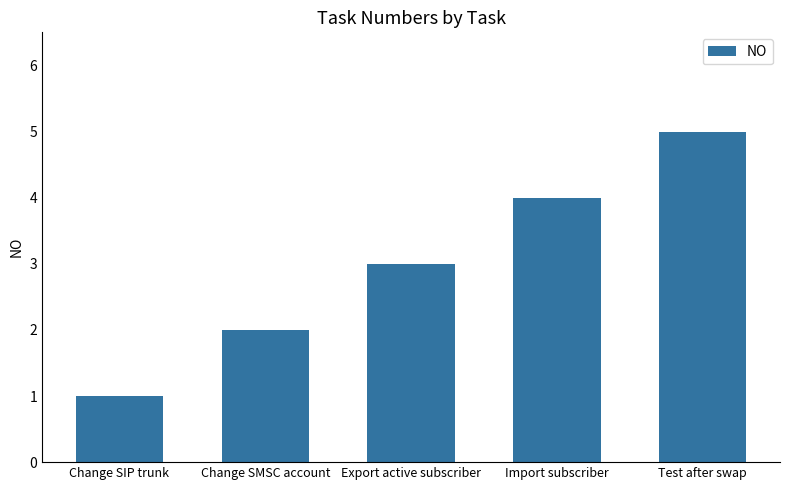

How many bars are there in total?

5